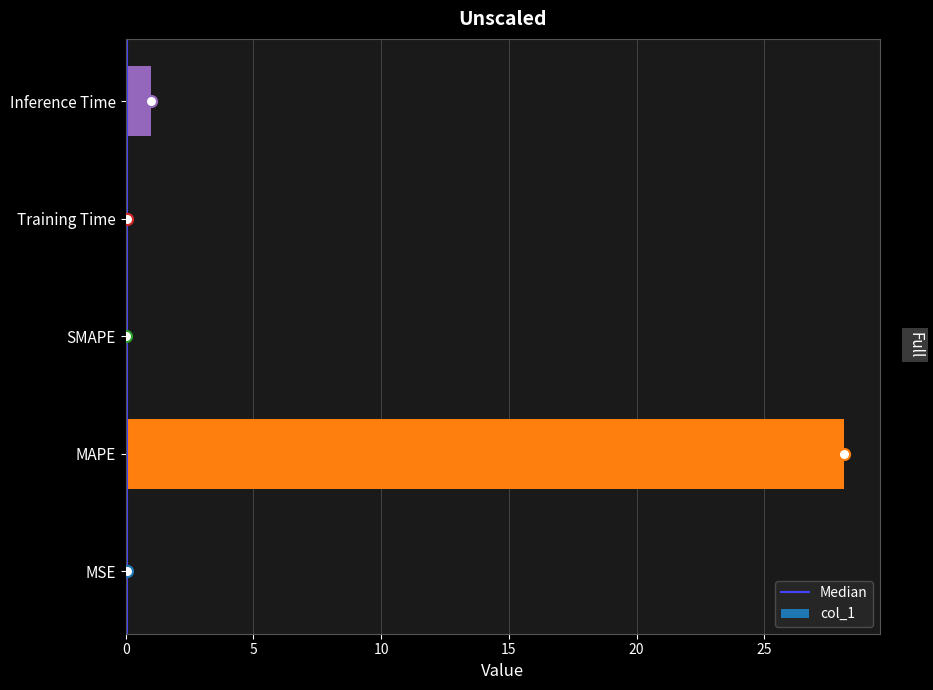

Count the number of categories in the chart.

5